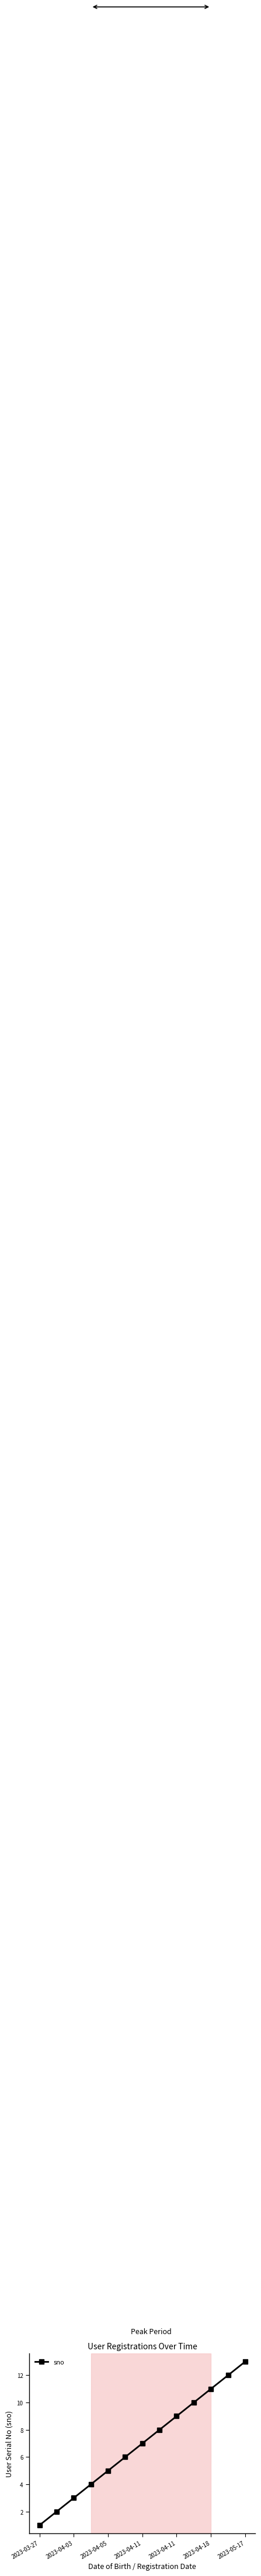

What is the greatest value displayed?

13